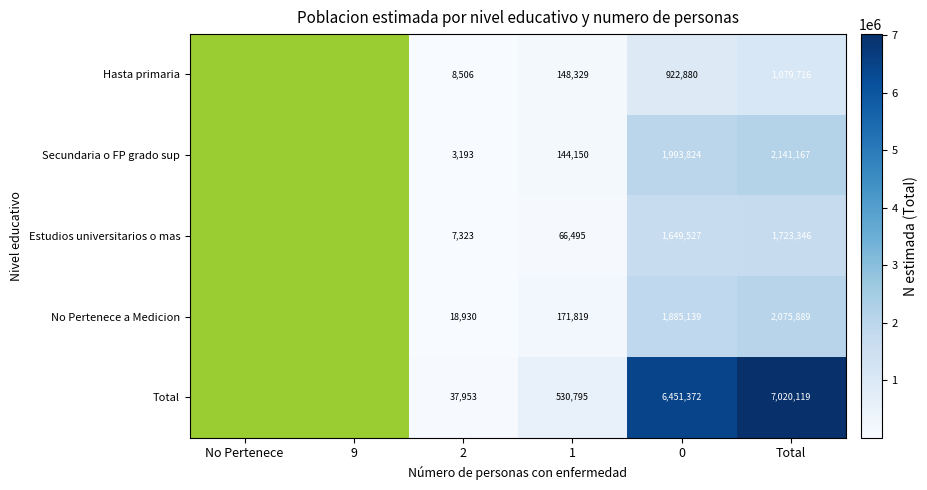

What is the minimum value shown in the chart?

3193.0